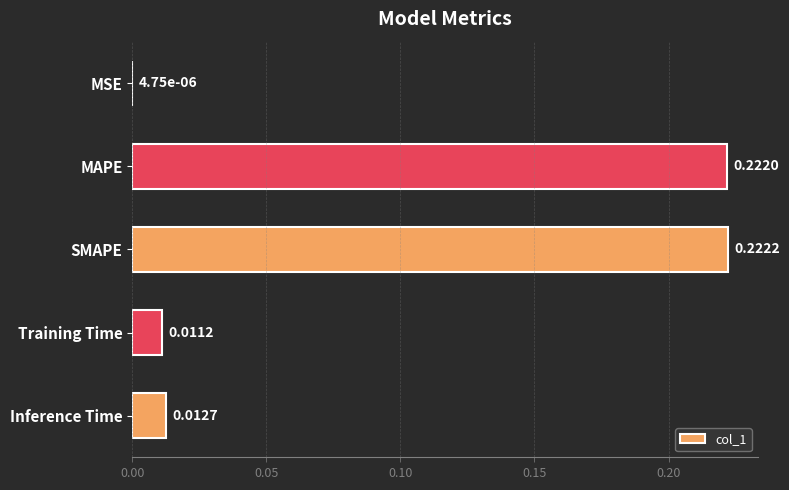

How many categories are shown in the chart?

5